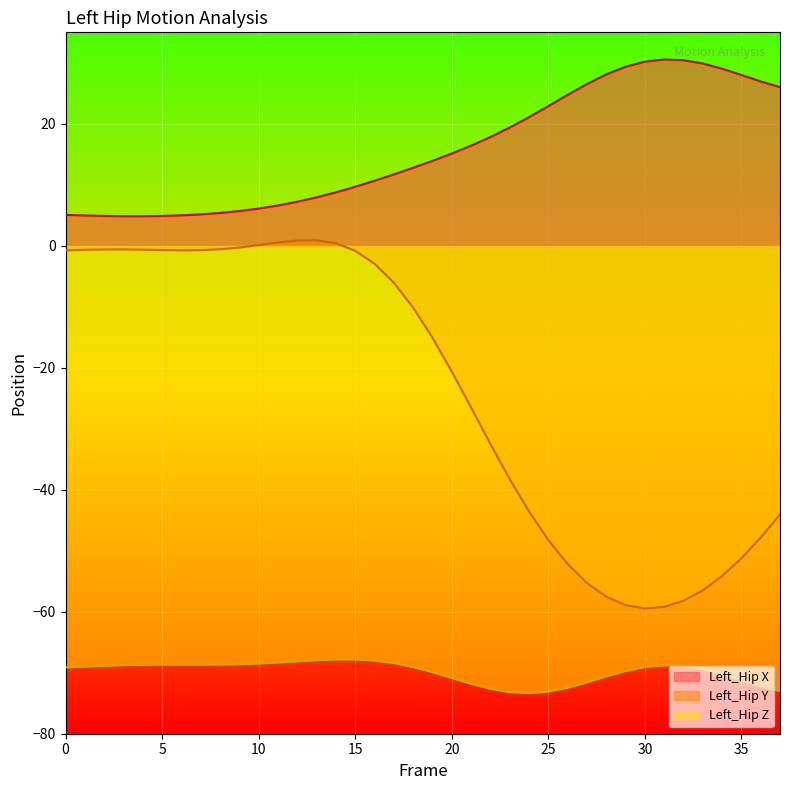

At which category is the sum across all series the highest?

14